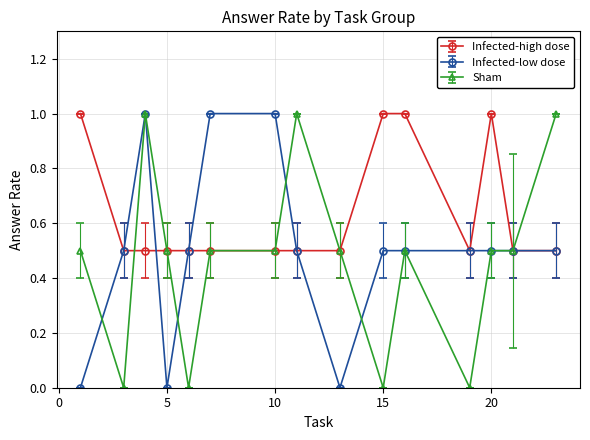

What is the value of the Infected-low dose point at the 5th from the left?

0.5